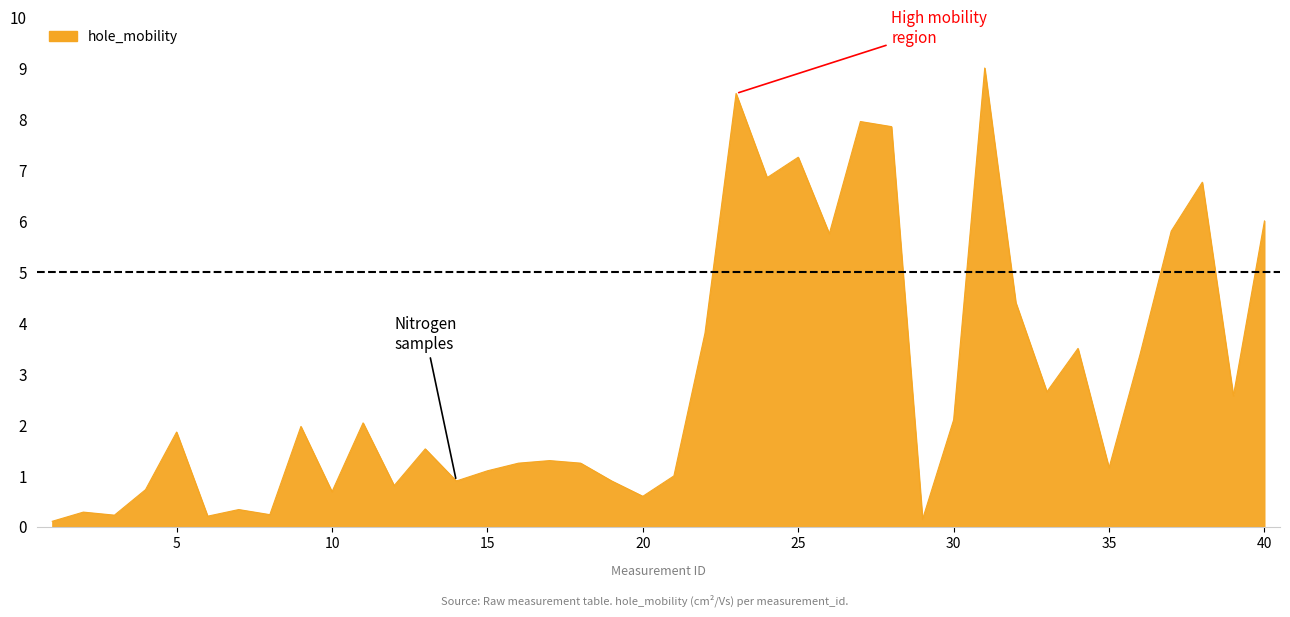

Rank the categories by value from lowest to highest.

1, 29, 6, 3, 8, 2, 7, 20, 10, 4, 12, 14, 19, 21, 15, 35, 16, 18, 17, 13, 5, 9, 11, 30, 39, 33, 36, 34, 22, 32, 26, 37, 40, 38, 24, 25, 28, 27, 23, 31